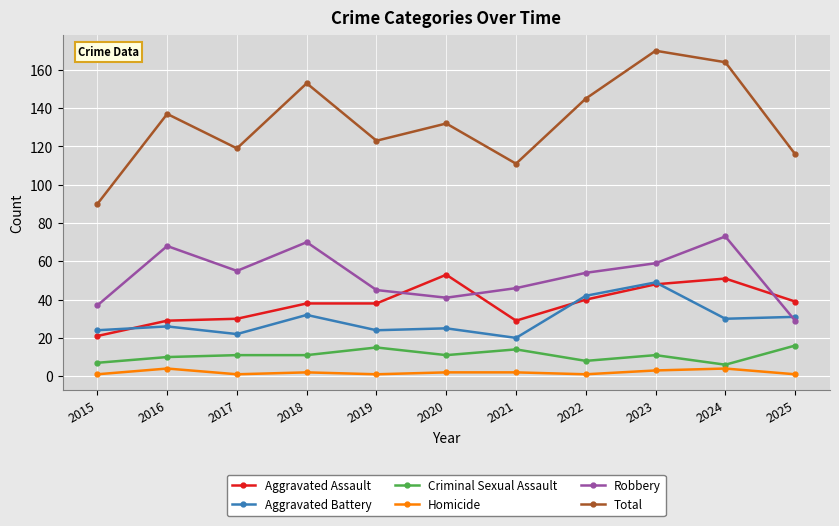

Reading right to left, transcribe all the data shown in this chart.

Aggravated Assault: 2025=39	2024=51	2023=48	2022=40	2021=29	2020=53	2019=38	2018=38	2017=30	2016=29	2015=21
Aggravated Battery: 2025=31	2024=30	2023=49	2022=42	2021=20	2020=25	2019=24	2018=32	2017=22	2016=26	2015=24
Criminal Sexual Assault: 2025=16	2024=6	2023=11	2022=8	2021=14	2020=11	2019=15	2018=11	2017=11	2016=10	2015=7
Homicide: 2025=1	2024=4	2023=3	2022=1	2021=2	2020=2	2019=1	2018=2	2017=1	2016=4	2015=1
Robbery: 2025=29	2024=73	2023=59	2022=54	2021=46	2020=41	2019=45	2018=70	2017=55	2016=68	2015=37
Total: 2025=116	2024=164	2023=170	2022=145	2021=111	2020=132	2019=123	2018=153	2017=119	2016=137	2015=90